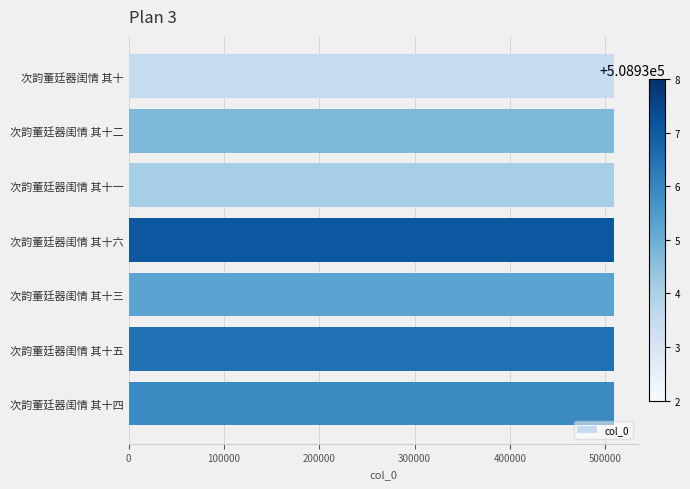

True or false: the data shows 508937 at 次韵董廷器闺情 其十五.

True